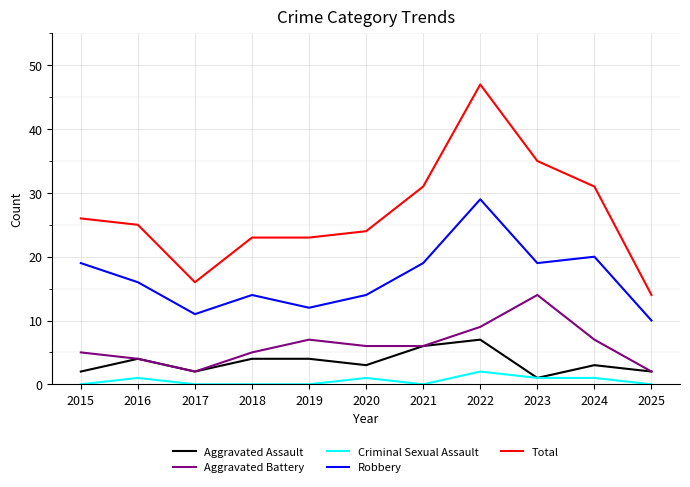

What is the difference between the maximum and second lowest values in the Robbery series?

18